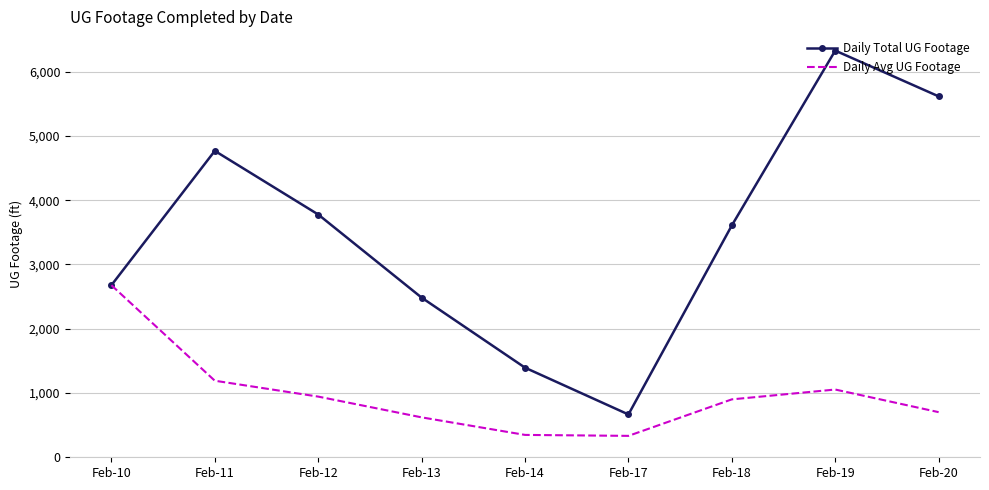

Is the value of Daily Total UG Footage at Feb-13 greater than the value of Daily Avg UG Footage at Feb-20?

Yes